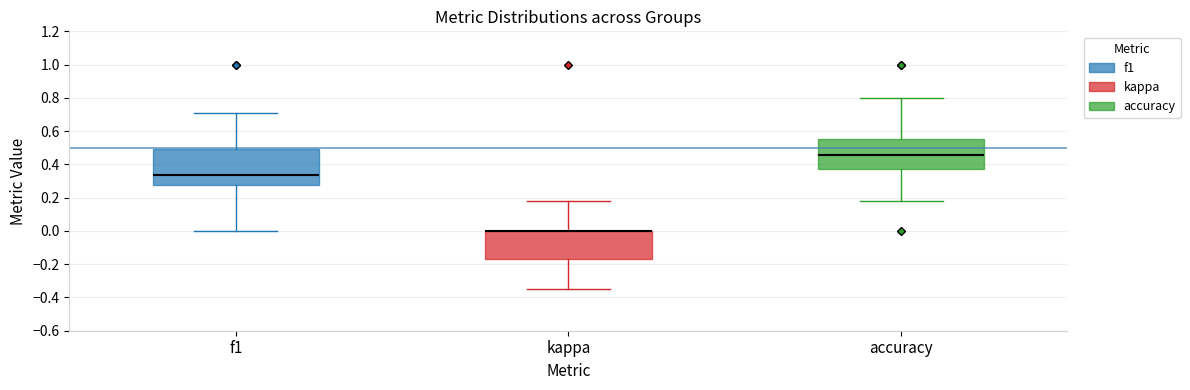

Which box is the tallest, from its lower edge to its upper edge?

f1